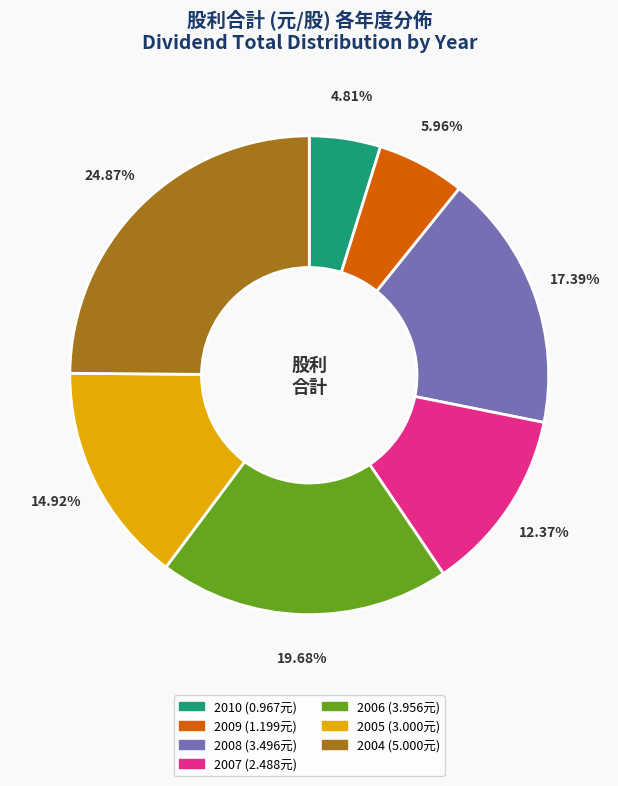

How many segments does this pie chart have?

7